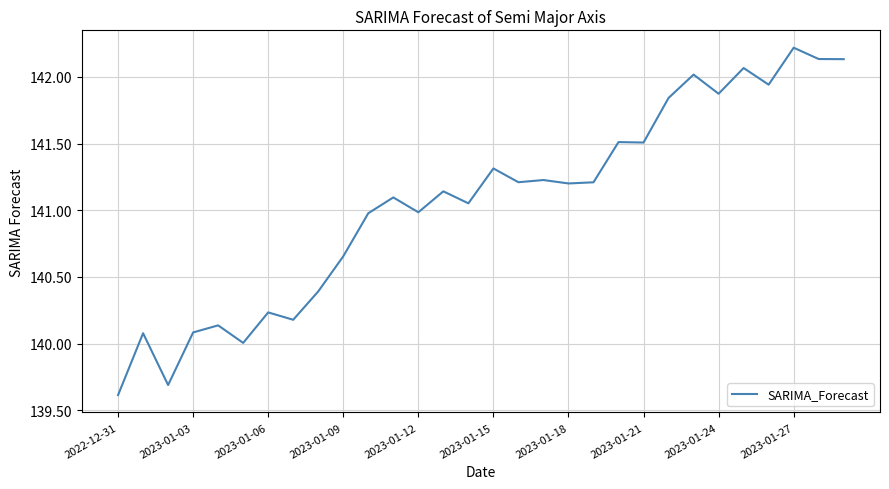

What is the minimum value shown in the chart?

139.6